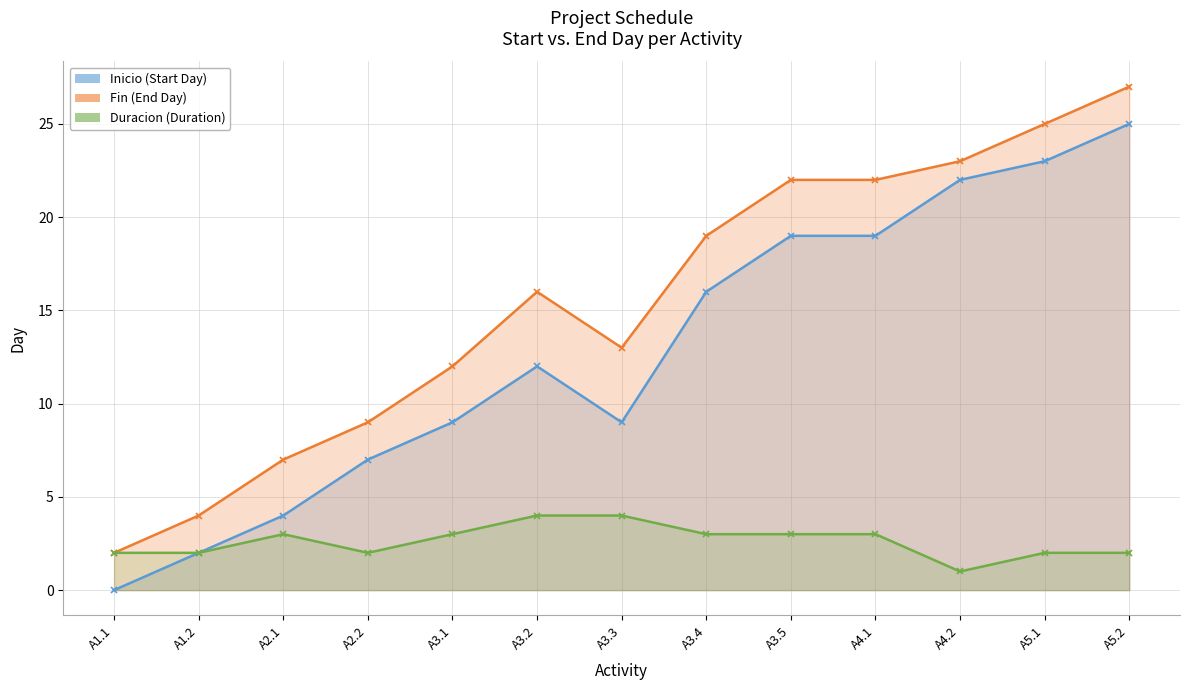

Which has a higher value, A3.5 or A3.4?

A3.5